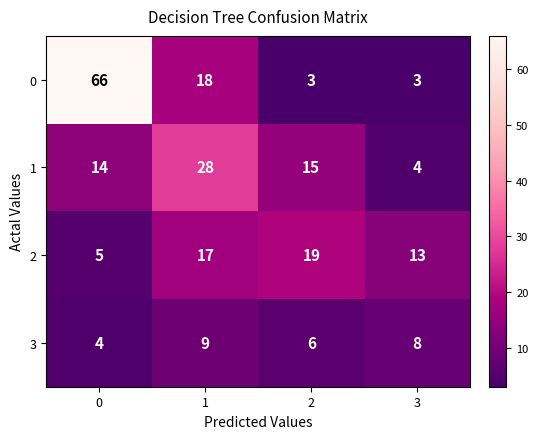

What is the minimum value for 0?

3